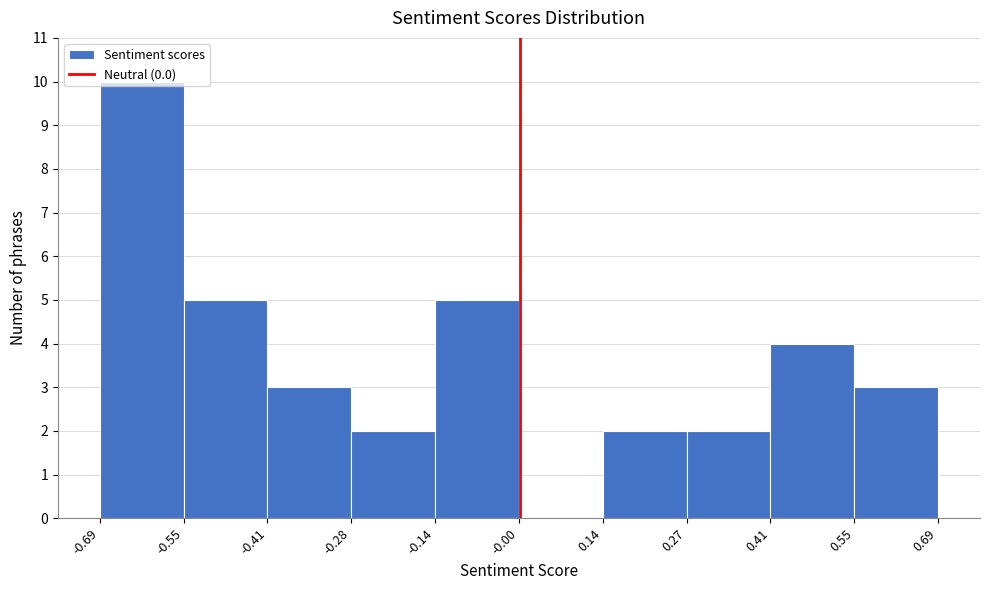

Reading left to right, list every bar in this chart as the range it spans on the x-axis followed by its height. The values are not printed on the chart, so give them approximately, as read against the axis.

-0.69 to -0.55: 10
-0.55 to -0.41: 5
-0.41 to -0.28: 3
-0.28 to -0.14: 2
-0.14 to -0.00: 5
-0.00 to 0.14: 0
0.14 to 0.27: 2
0.27 to 0.41: 2
0.41 to 0.55: 4
0.55 to 0.69: 3